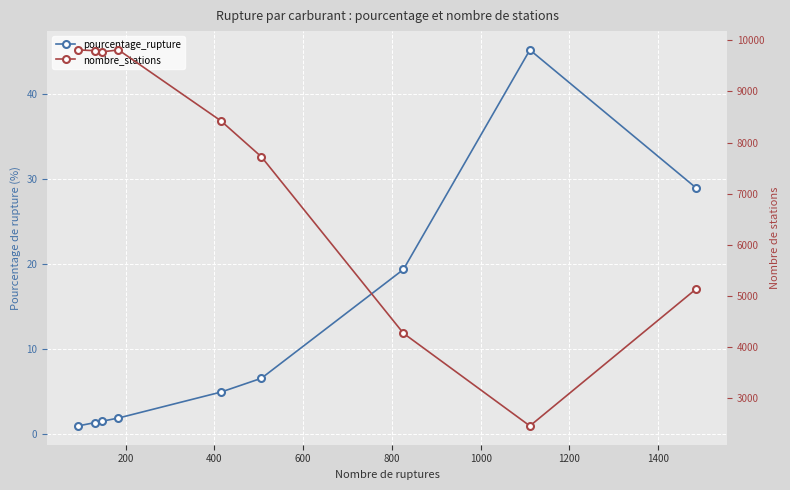

Reading left to right, extract all data points from this chart.

pourcentage_rupture: 0.9	1.3	1.5	1.9	4.9	6.5	19.3	45.1	28.9
nombre_stations: 9810.0	9795.0	9771.0	9810.0	8422.0	7721.0	4272.0	2461.0	5141.0